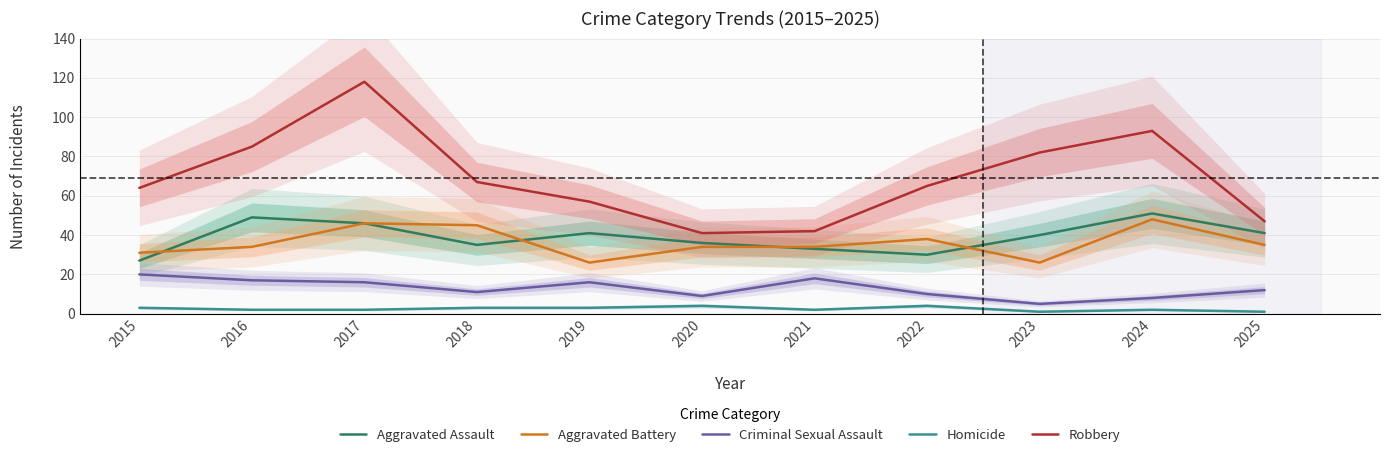

Which series has the largest range (max minus min)?

Robbery